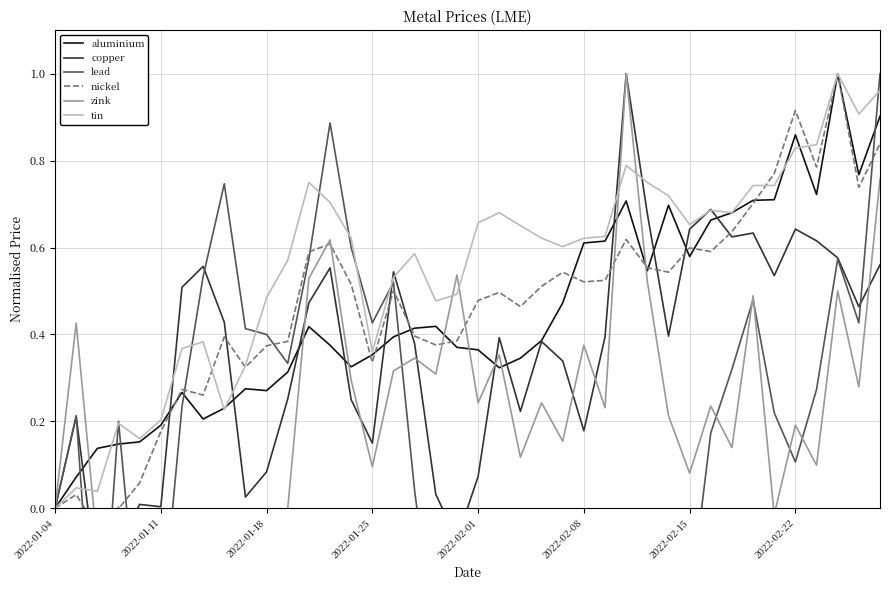

How many values in lead are above zero?

23